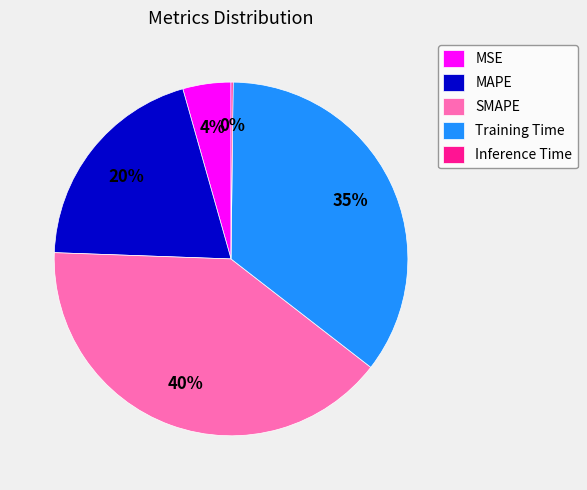

What percentage is the MAPE slice, to the nearest percent?

20%